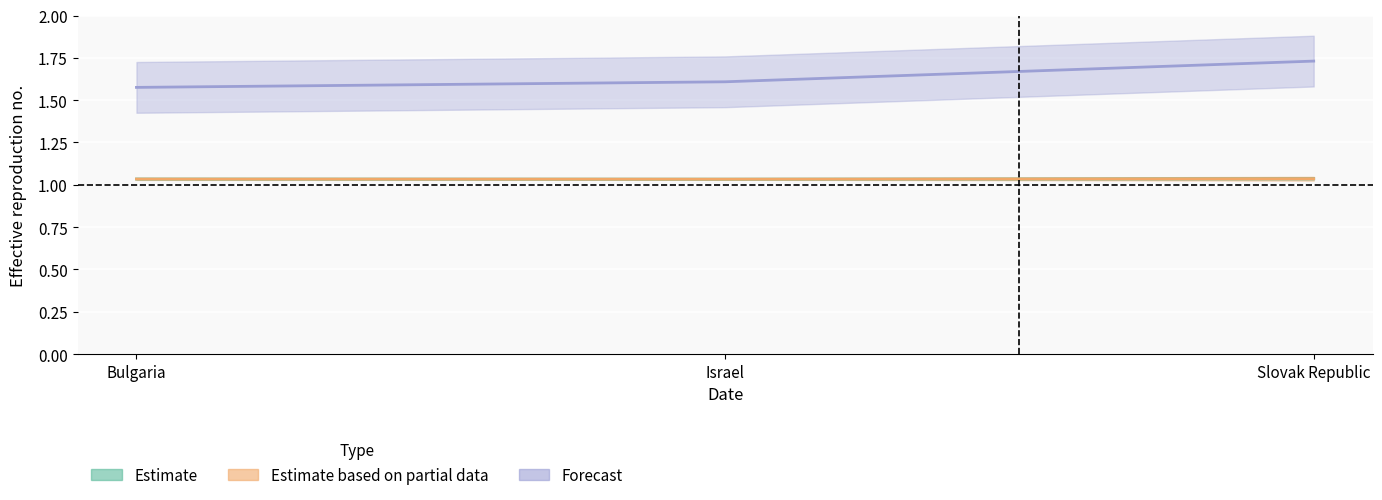

Reading right to left, extract all data points from this chart.

avg_ratio: 1.0	1.0	1.0
sd_ratio: 1.0	1.0	1.0
ratio15days: 1.7	1.6	1.6